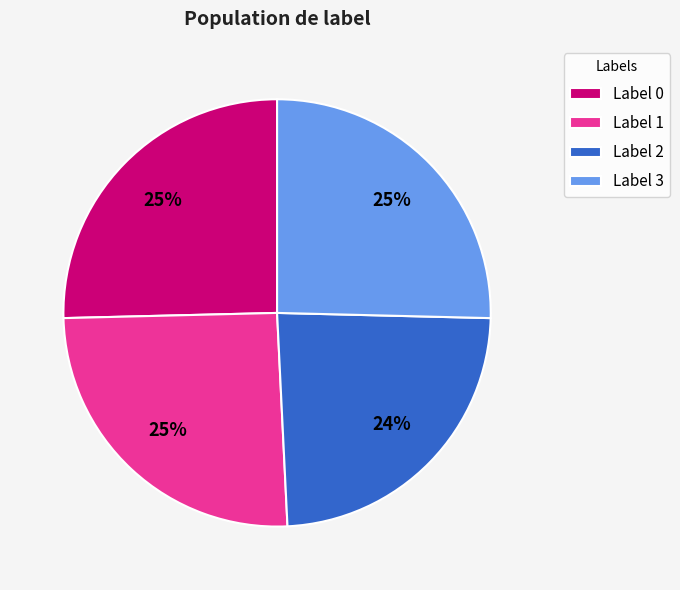

Is there any slice that represents more than half of the pie?

No